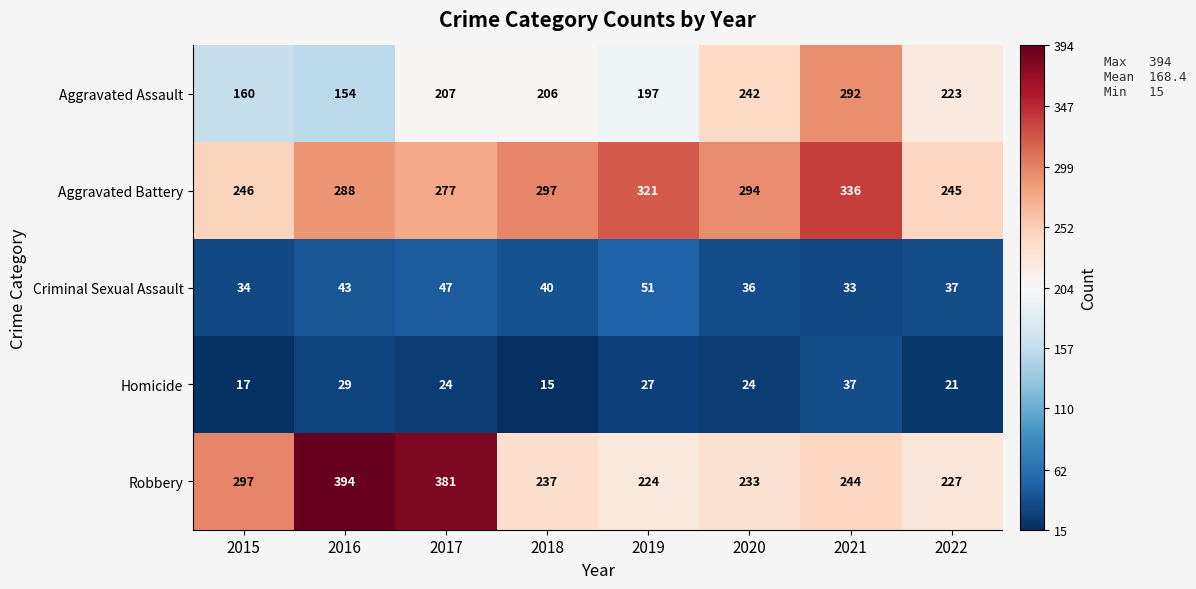

What is the difference between the maximum and second lowest values in the Aggravated Assault series?

132